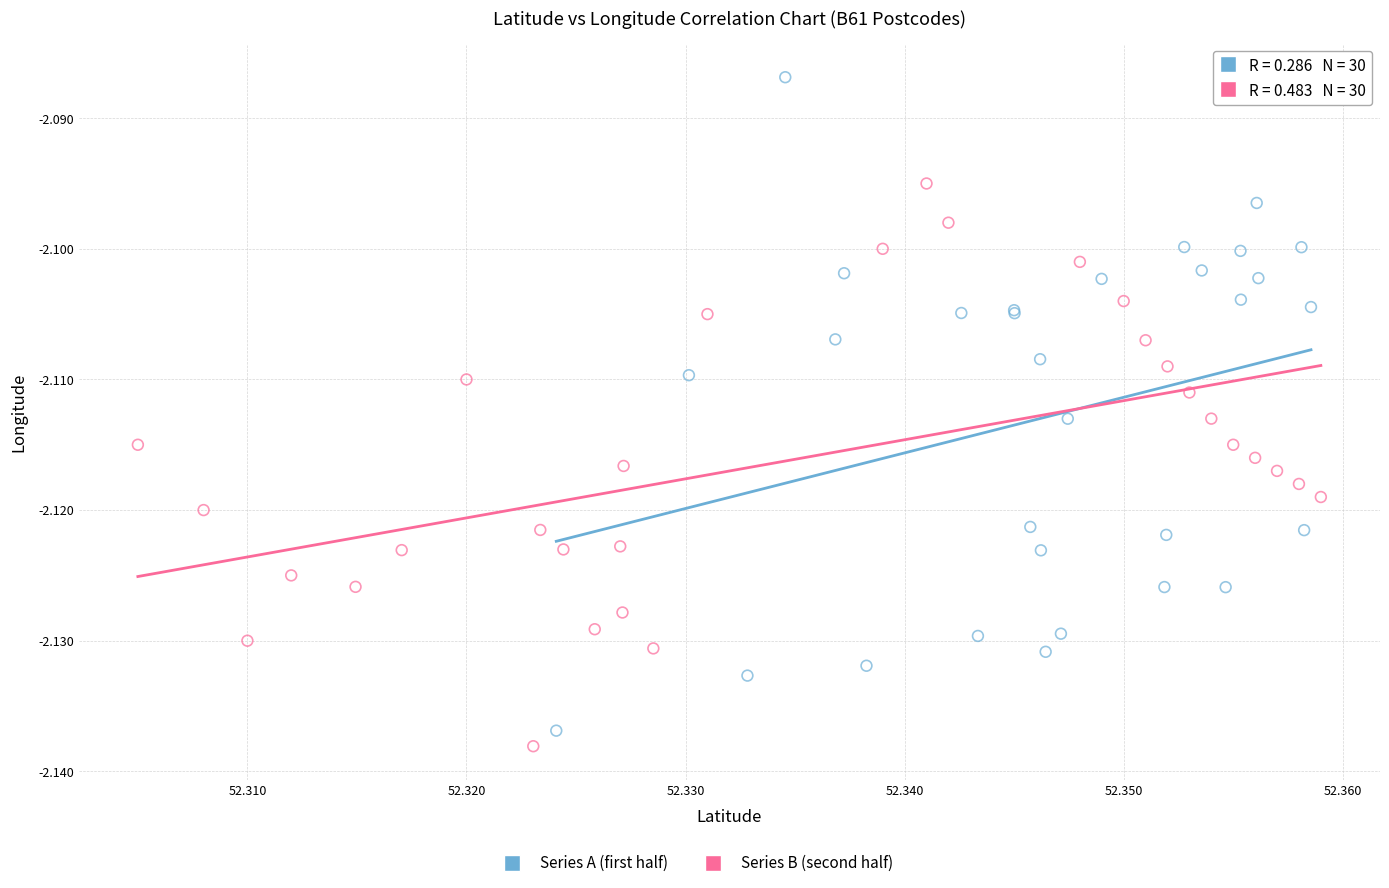

Which series contains the highest Y value?

Series A (first half)